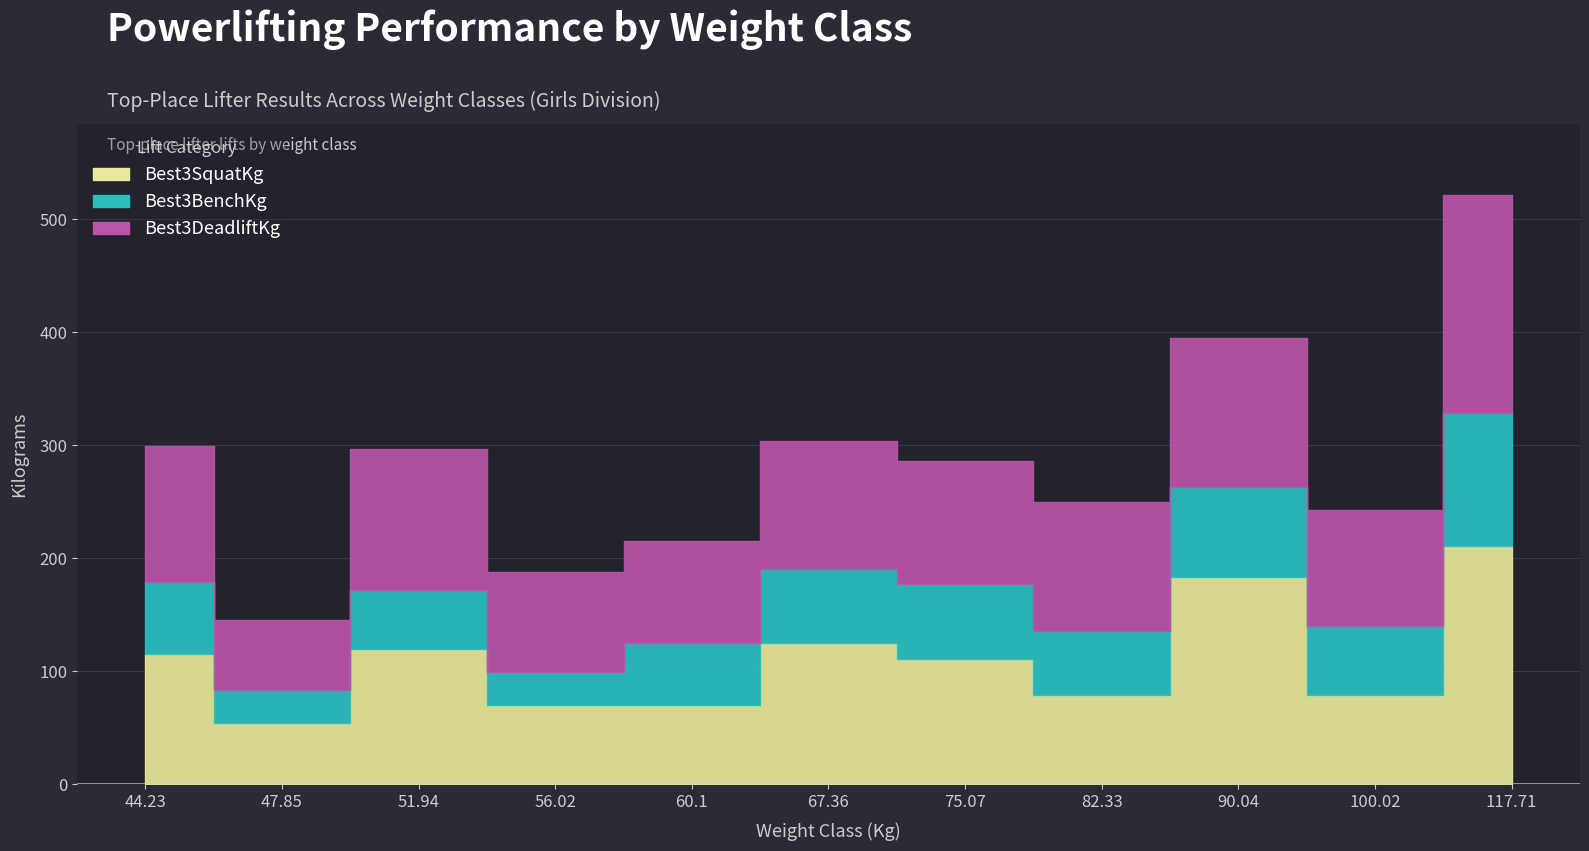

Rank the series at 67.36 from lowest to highest value.

Best3BenchKg, Best3DeadliftKg, Best3SquatKg